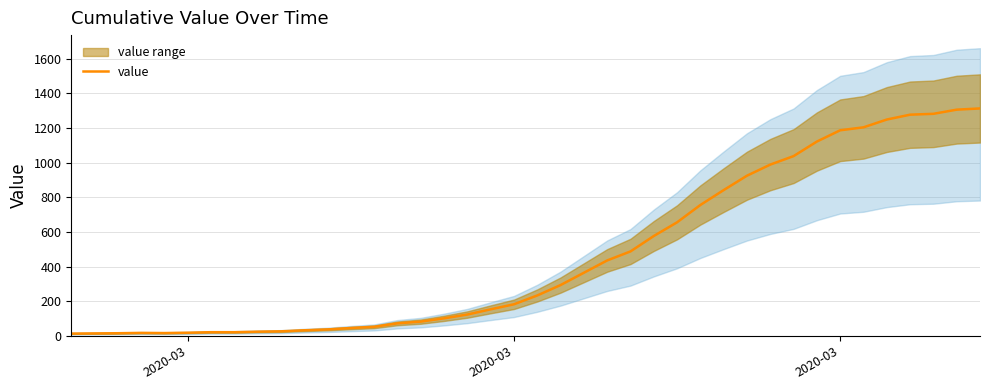

How many categories are shown in the chart?

40